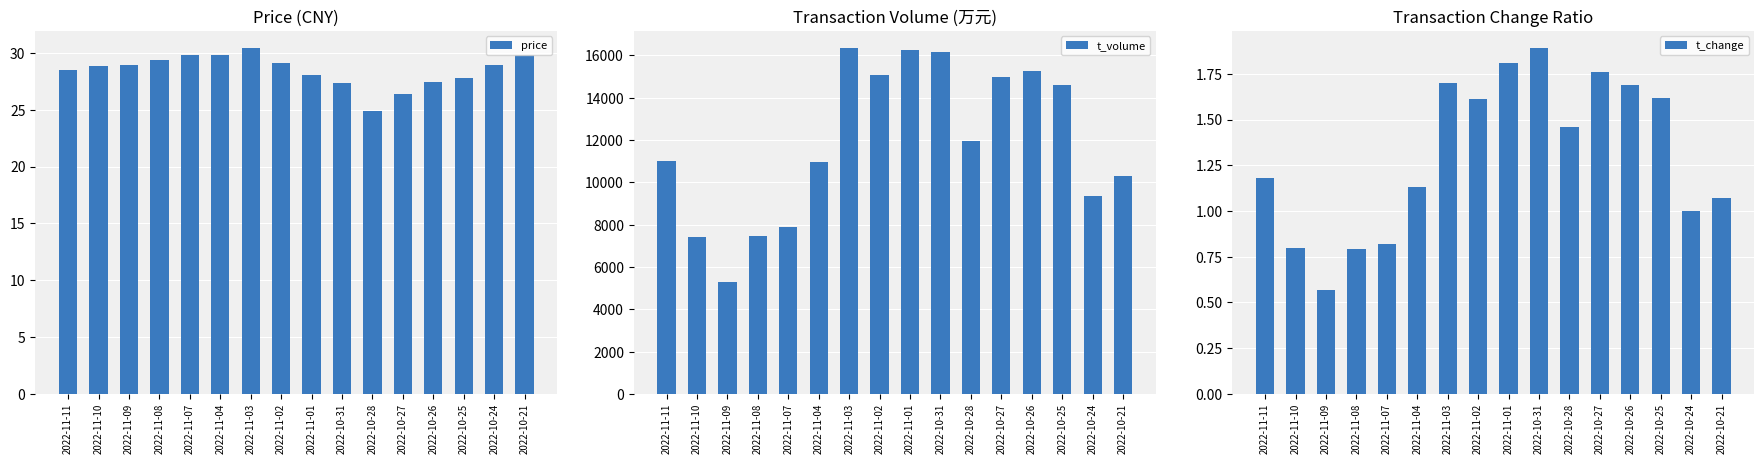

The value of t_change at 2022-11-09 is 0.8. True or false?

False